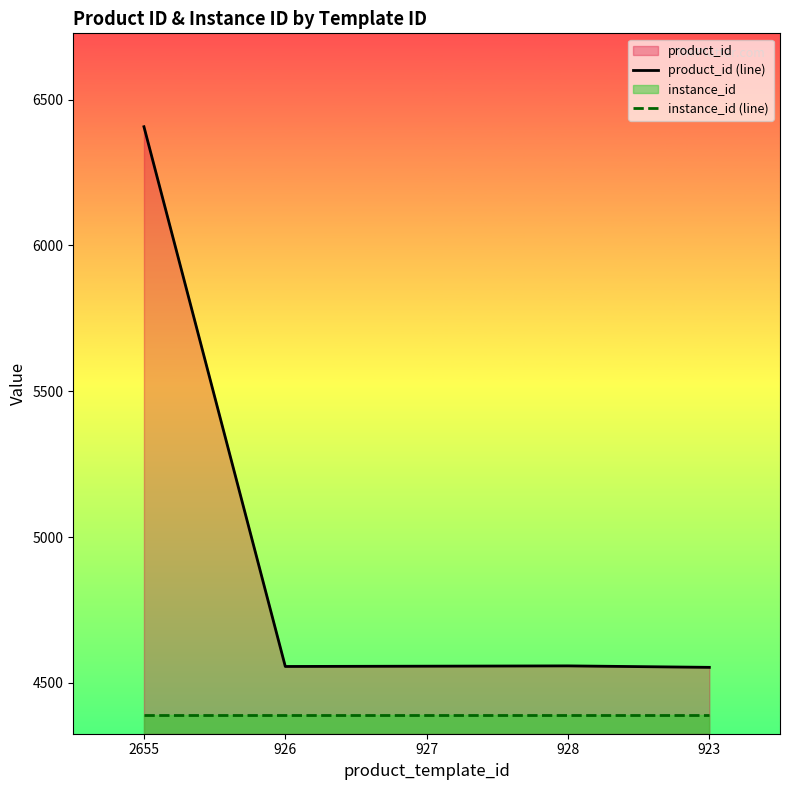

What is the difference between the maximum and minimum values in the product_id (line) series?

1854.0